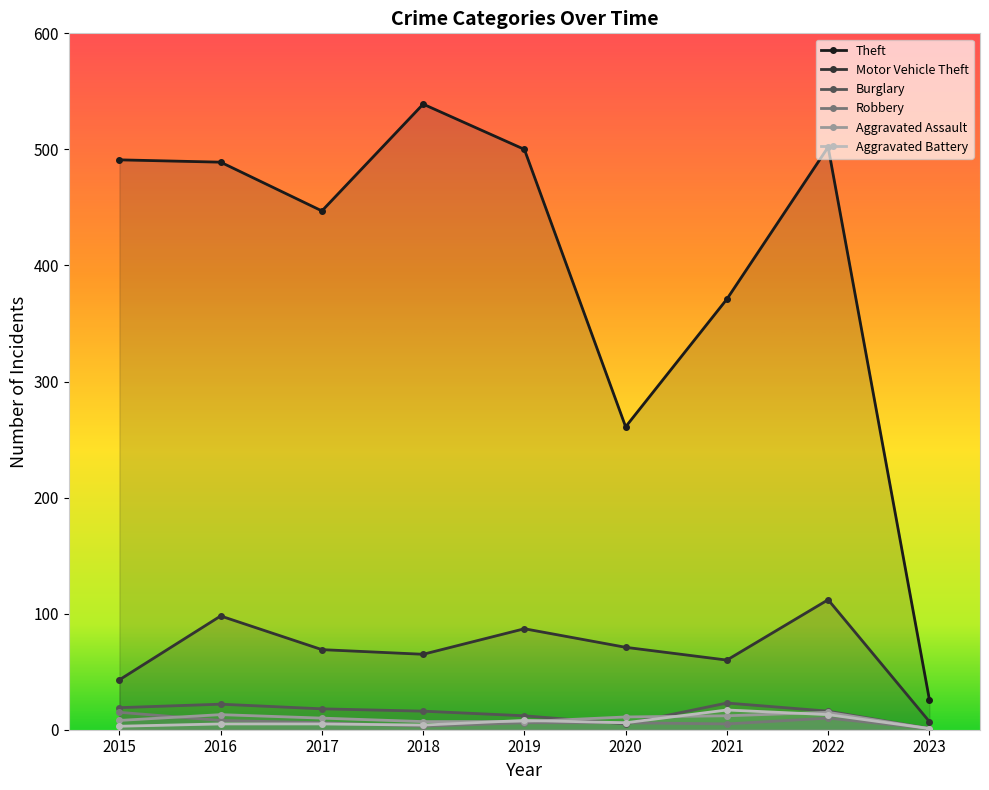

Where does the Robbery series first go above 6?

2015